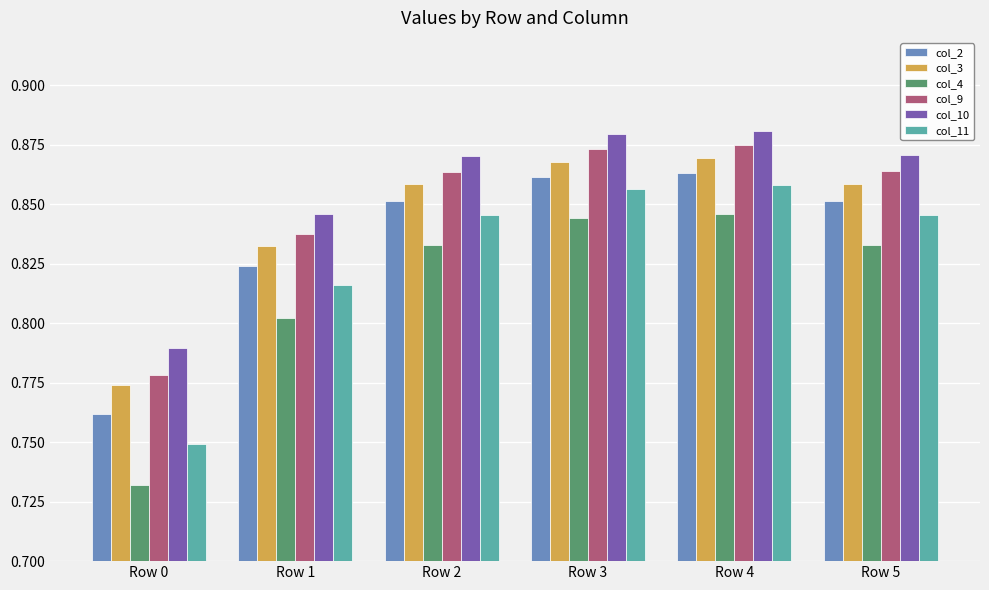

Is the value of col_9 at Row 2 greater than the value of col_11 at Row 5?

Yes